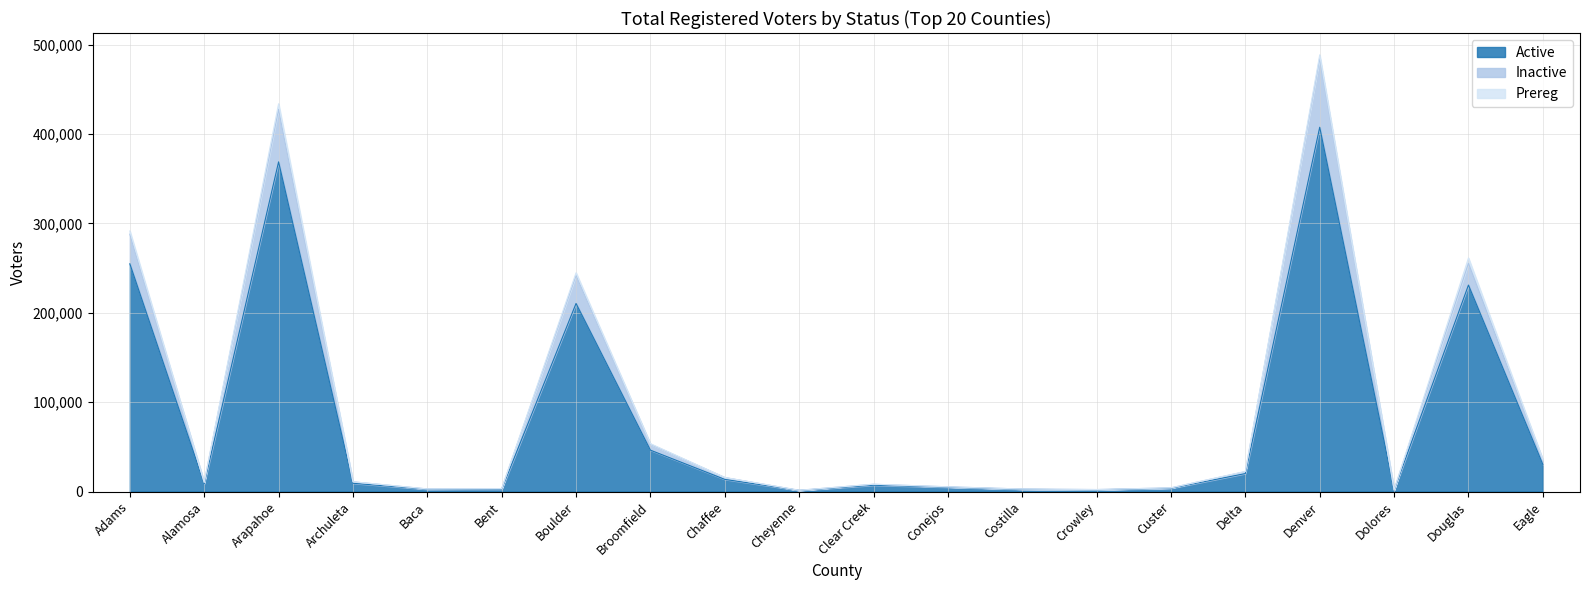

What is the value of the Active point at the 14th from the left?

1908